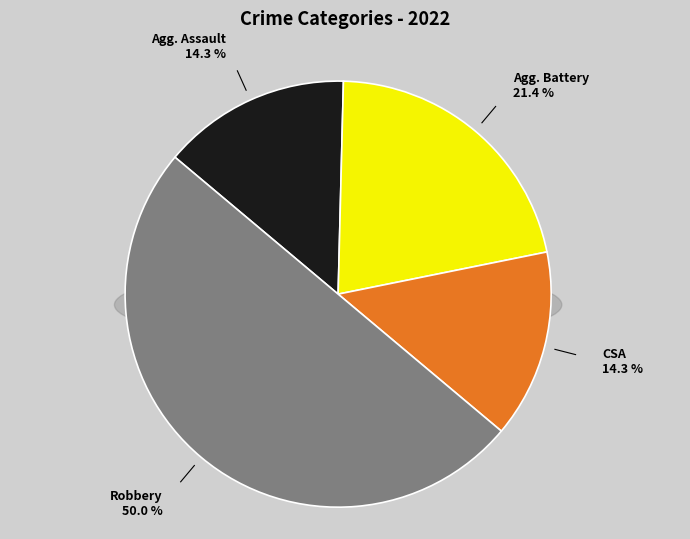

What is the ratio of the value at Criminal Sexual Assault to the value at Aggravated Battery?

0.7